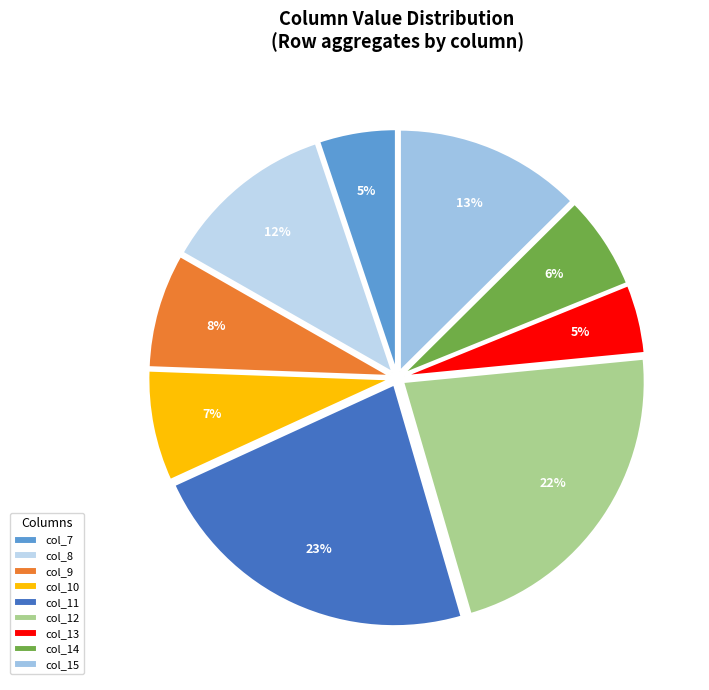

To the nearest percent, what is the average slice percentage?

11%